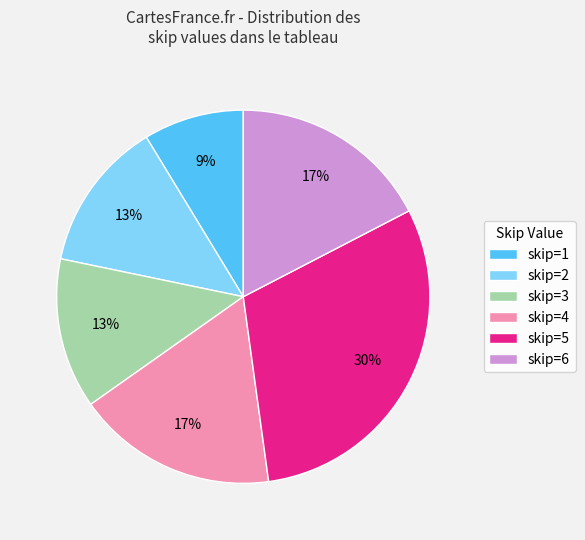

To the nearest percent, what is the difference between the skip=2 and skip=5 slice percentages?

17%